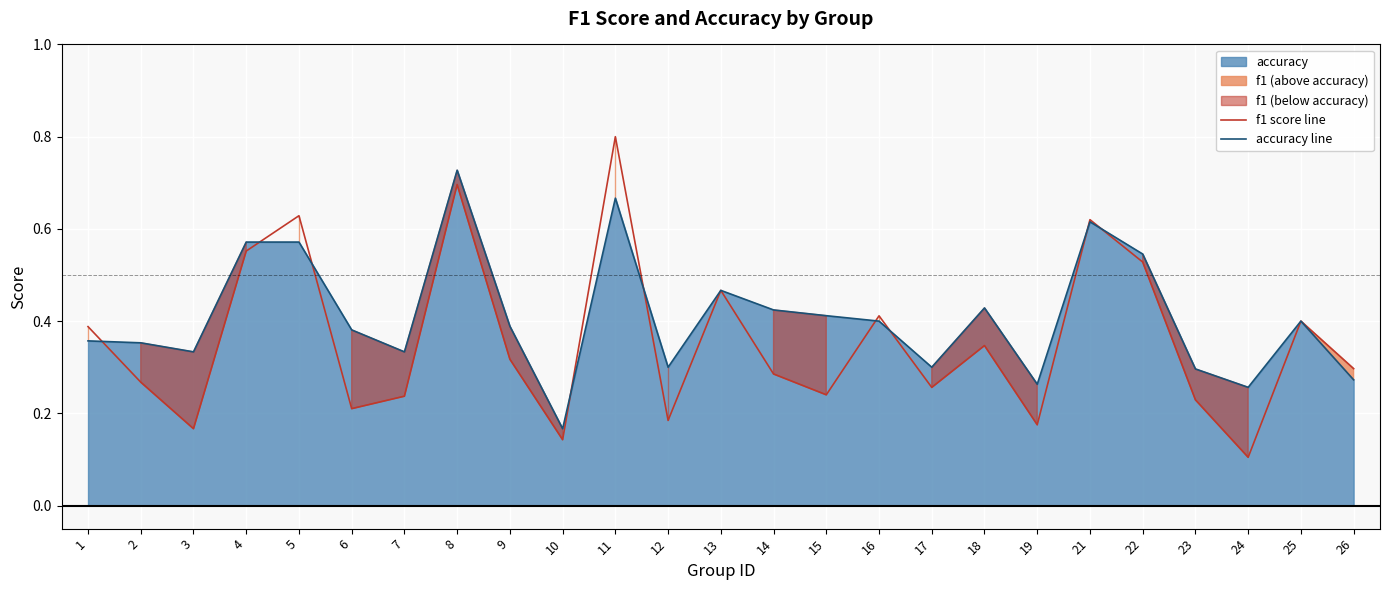

List the series in order of their overall mean, lowest first.

f1 score line, accuracy line